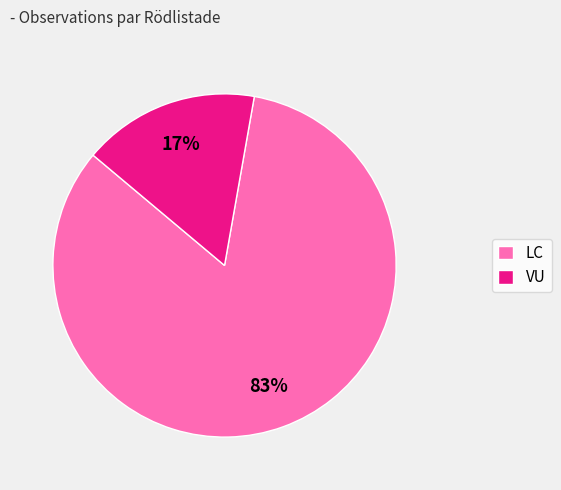

To the nearest percent, what percentage of the pie is VU?

17%